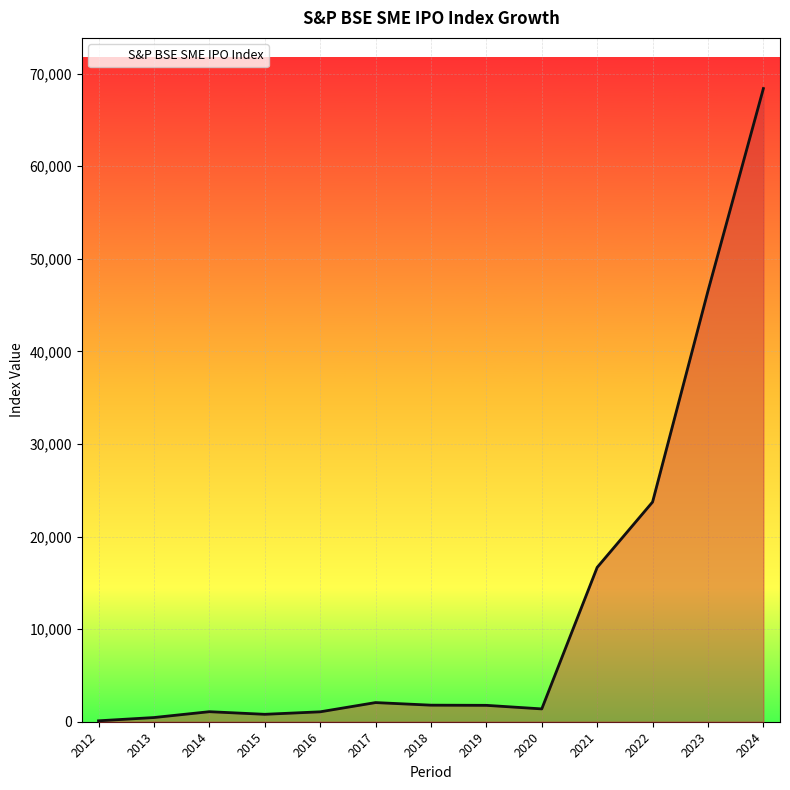

Which category has the highest value across all series?

2024